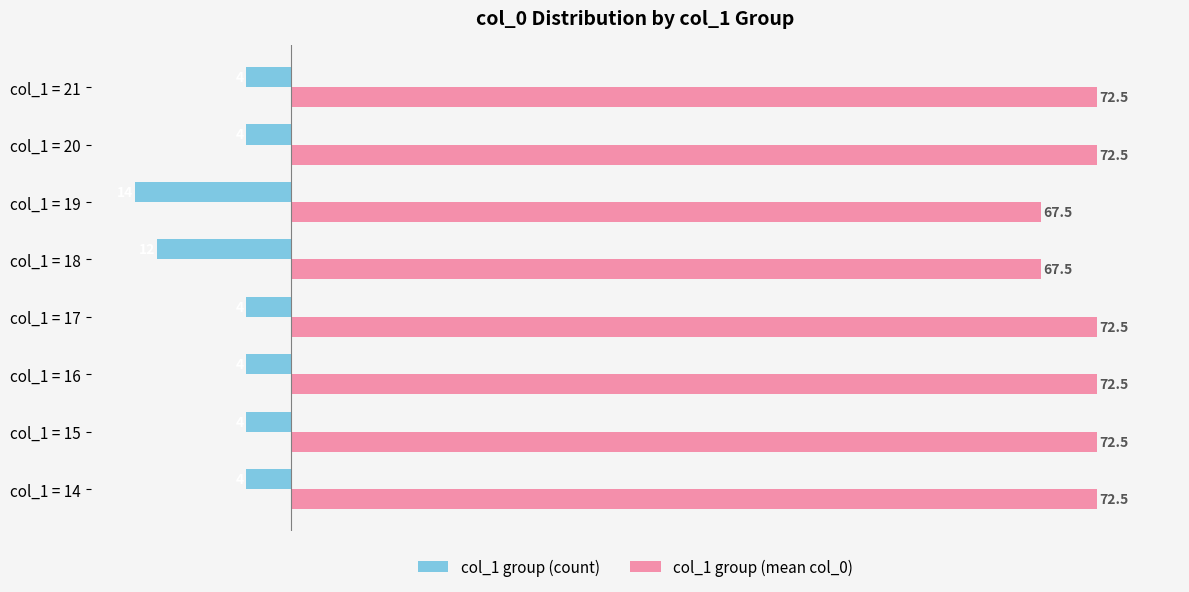

Rank the series by their maximum value, from lowest to highest.

col_1 group (count), col_1 group (mean col_0)